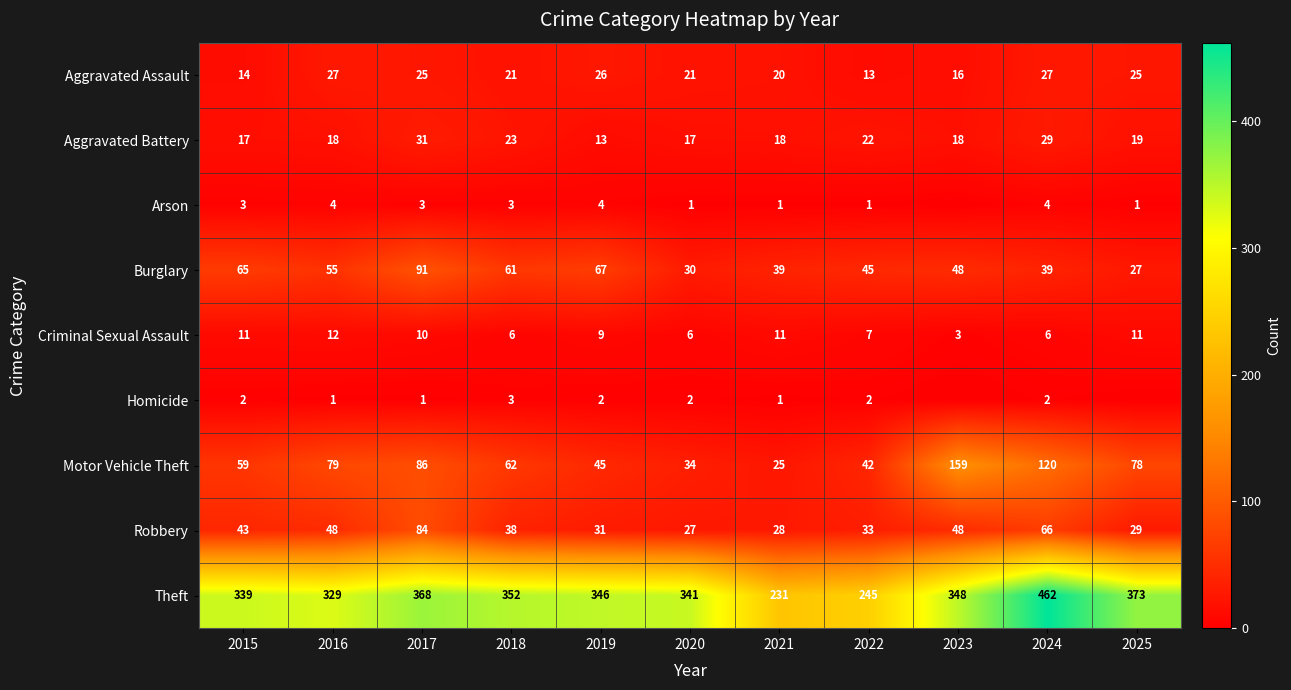

What is the total value across all series at 2020?

479